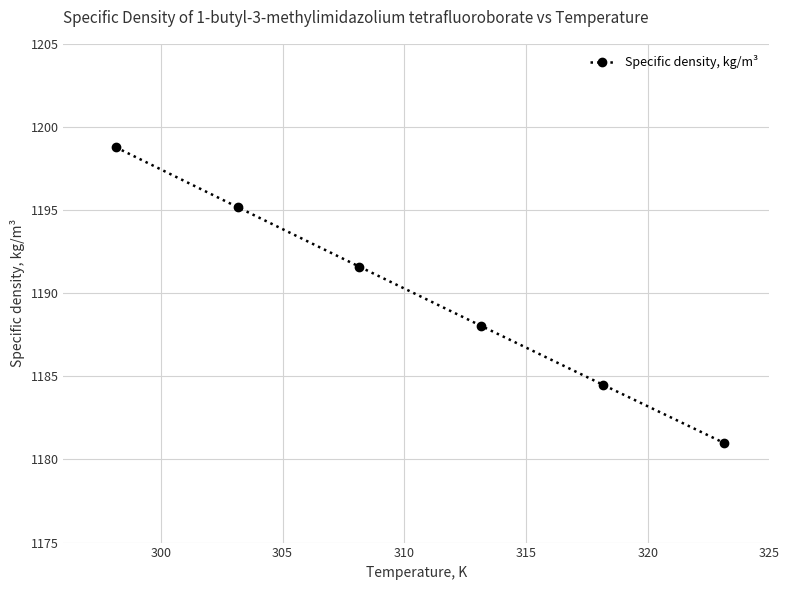

What is the smallest value displayed?

1181.0